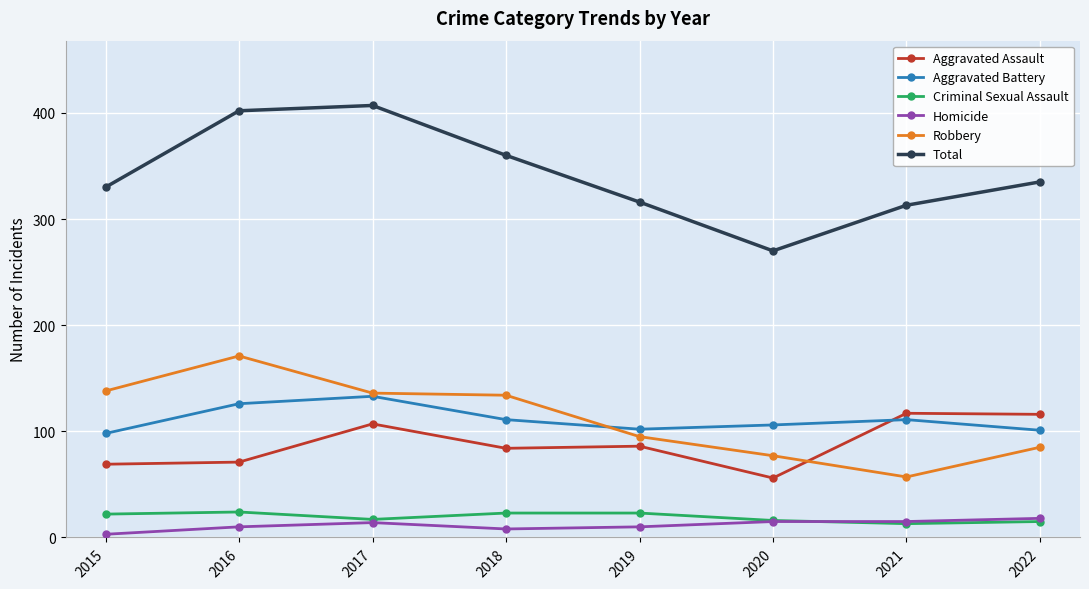

At which category does the chart reach its peak across all series?

2017